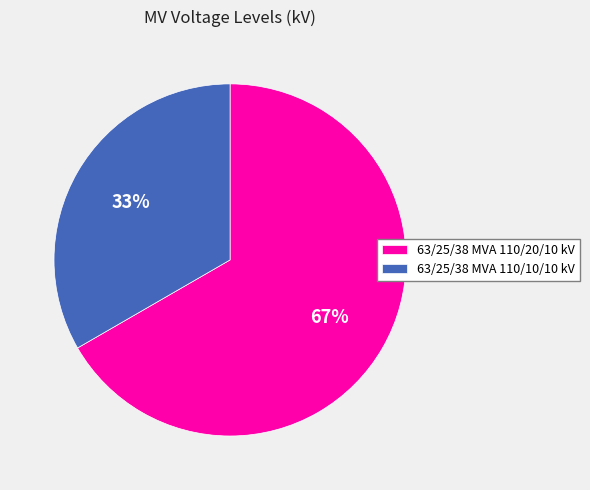

To the nearest percent, what percentage of the pie is 63/25/38 MVA 110/20/10 kV?

67%